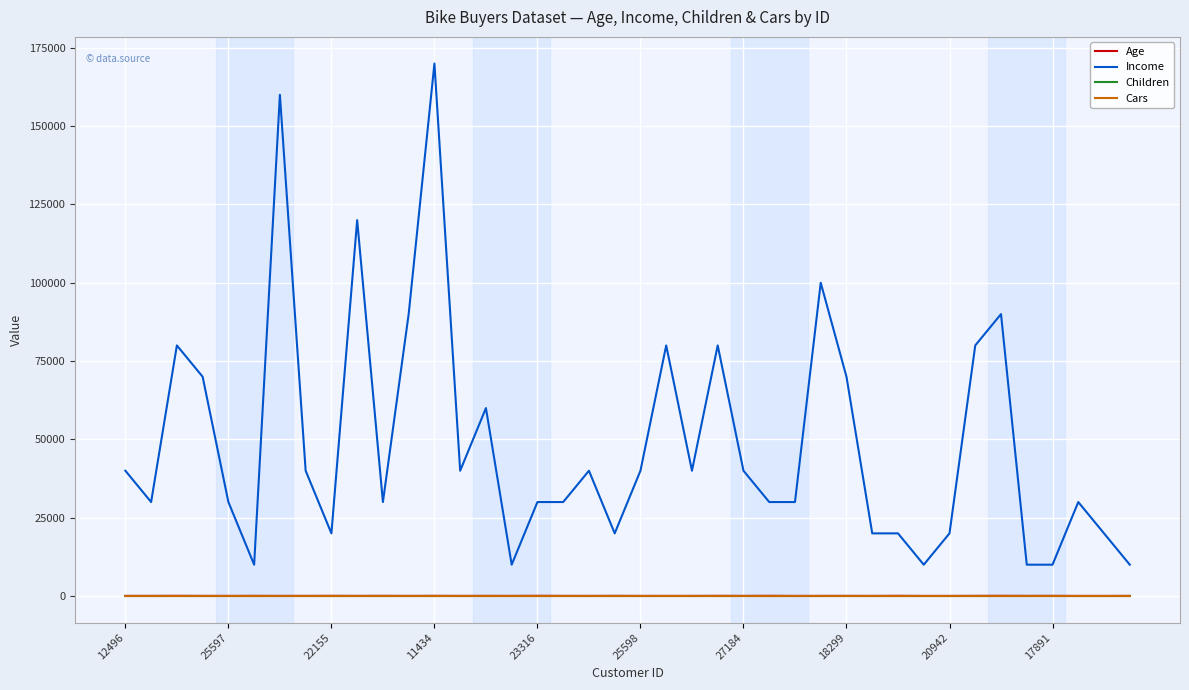

True or false: Children and Income intersect in this chart.

False